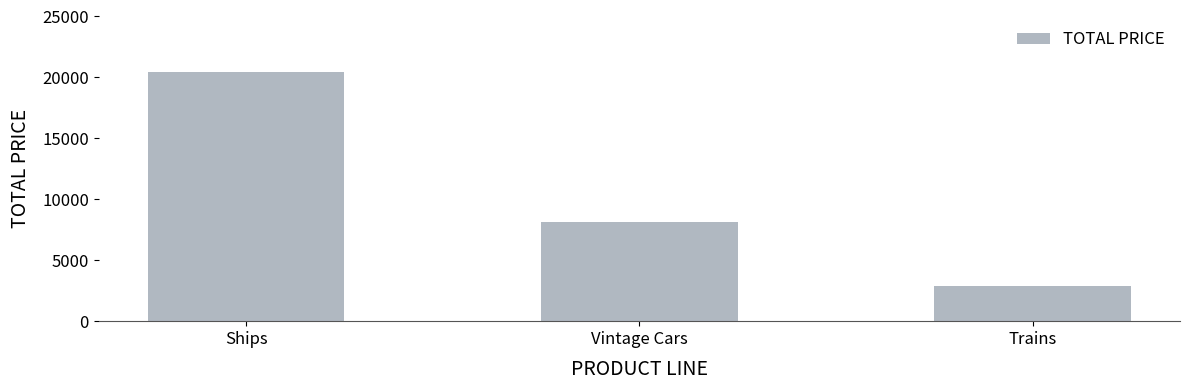

How many bars are there in total?

3